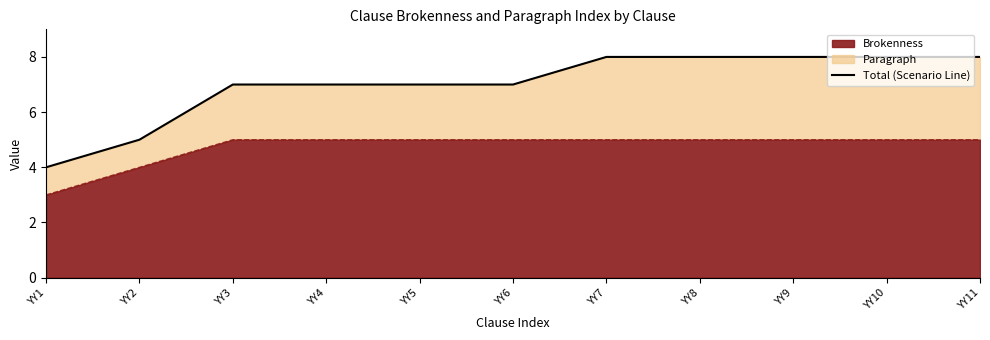

True or false: there are more than 0 points higher than both neighbors.

False